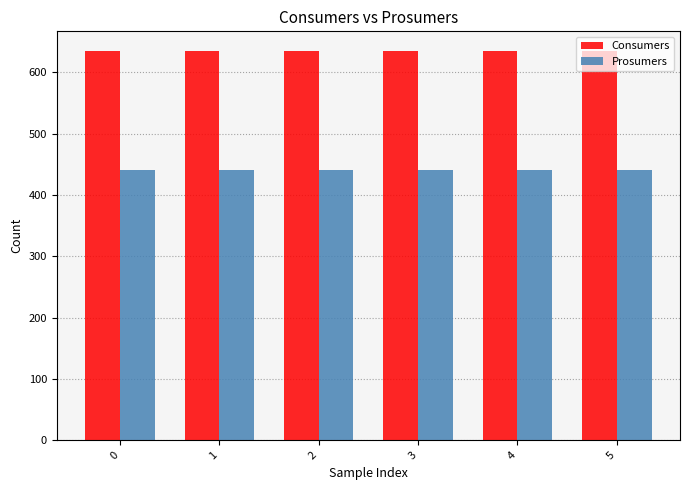

At how many categories does at least one series exceed 628?

6